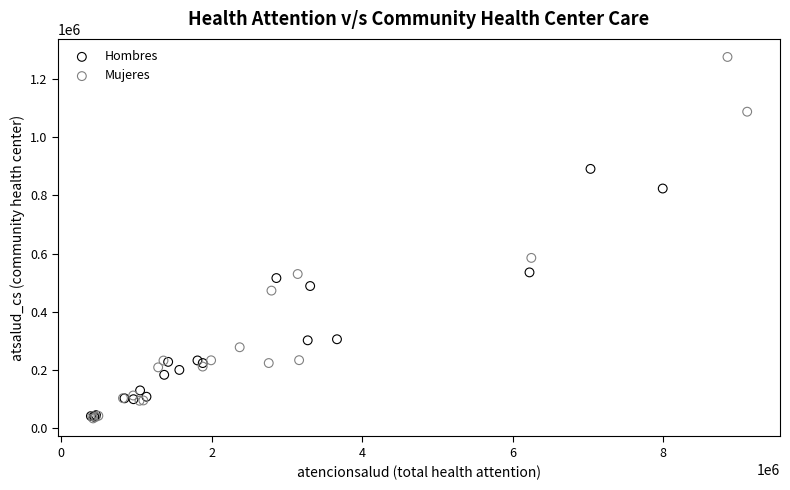

Which series contains the highest Y value?

Mujeres